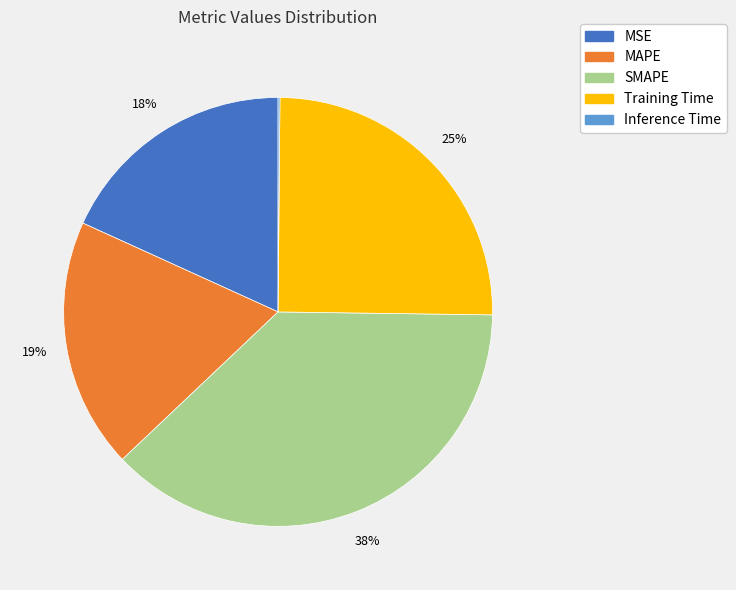

Which slice is the largest?

SMAPE